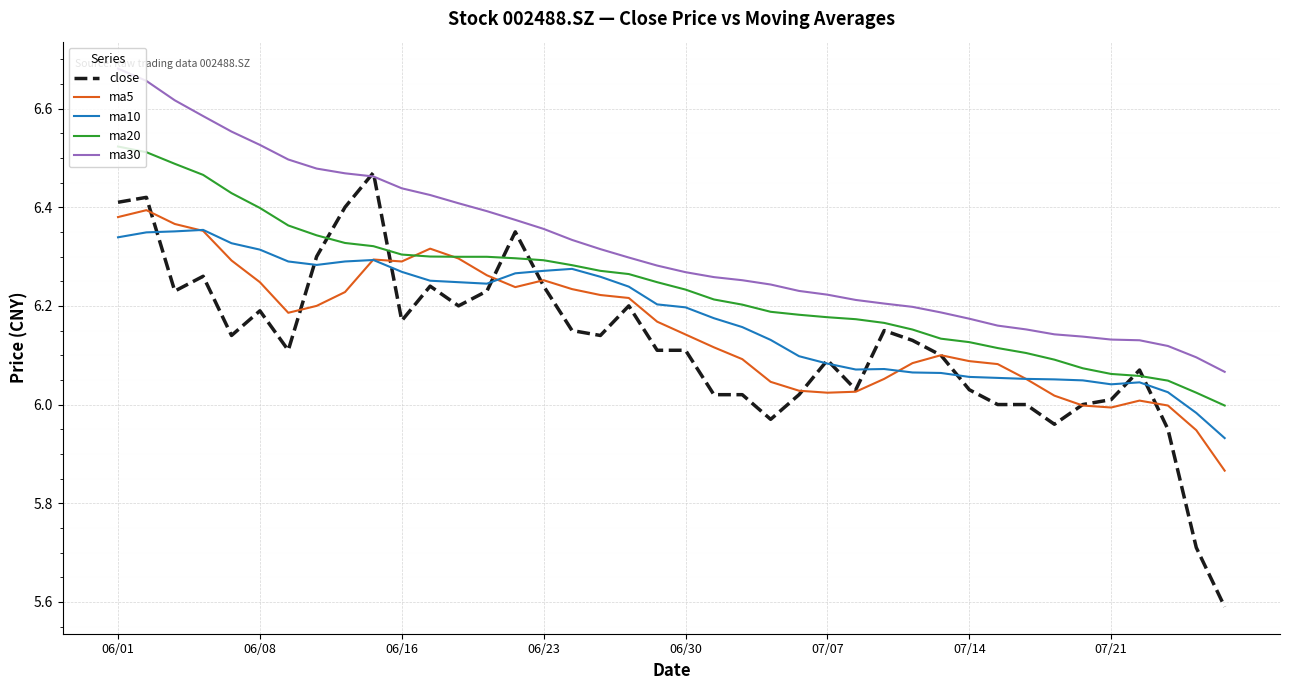

What are all the series names shown in the legend?

close, ma5, ma10, ma20, ma30